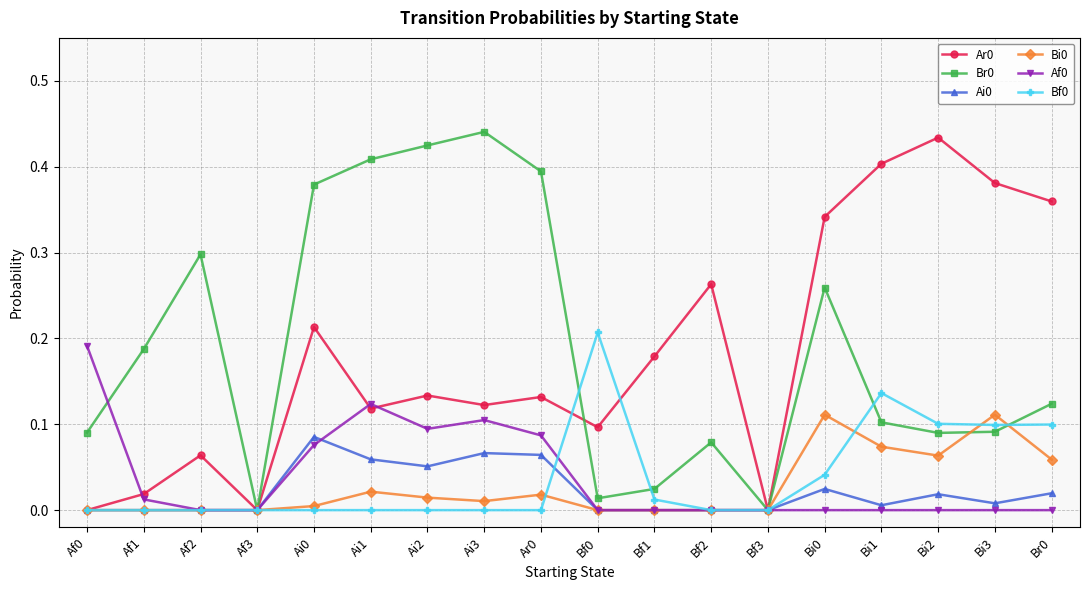

Where is the first local maximum for Ar0?

Af2